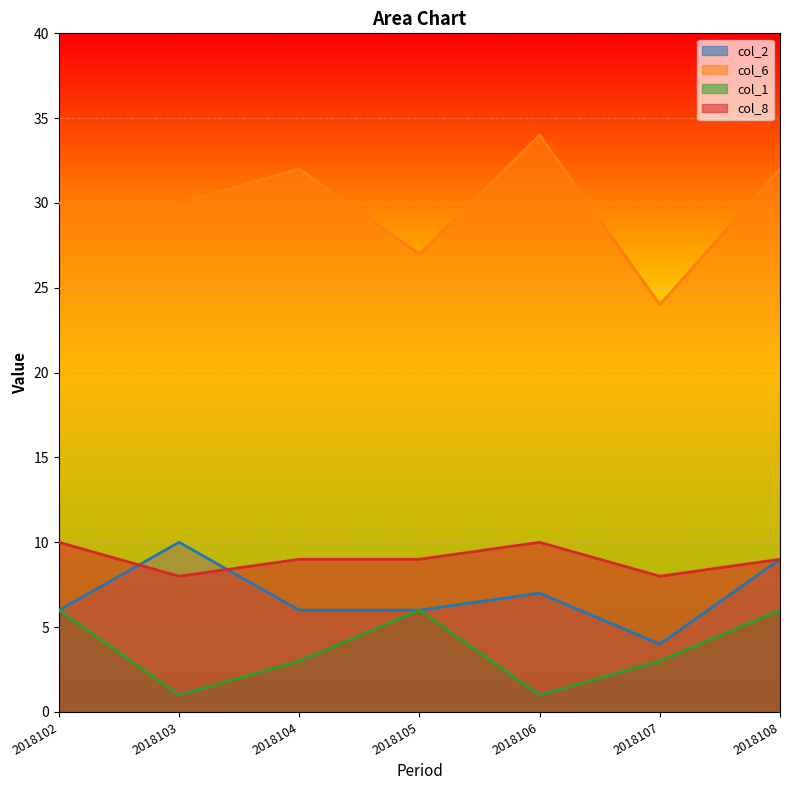

What is the average value of the col_2 series?

7